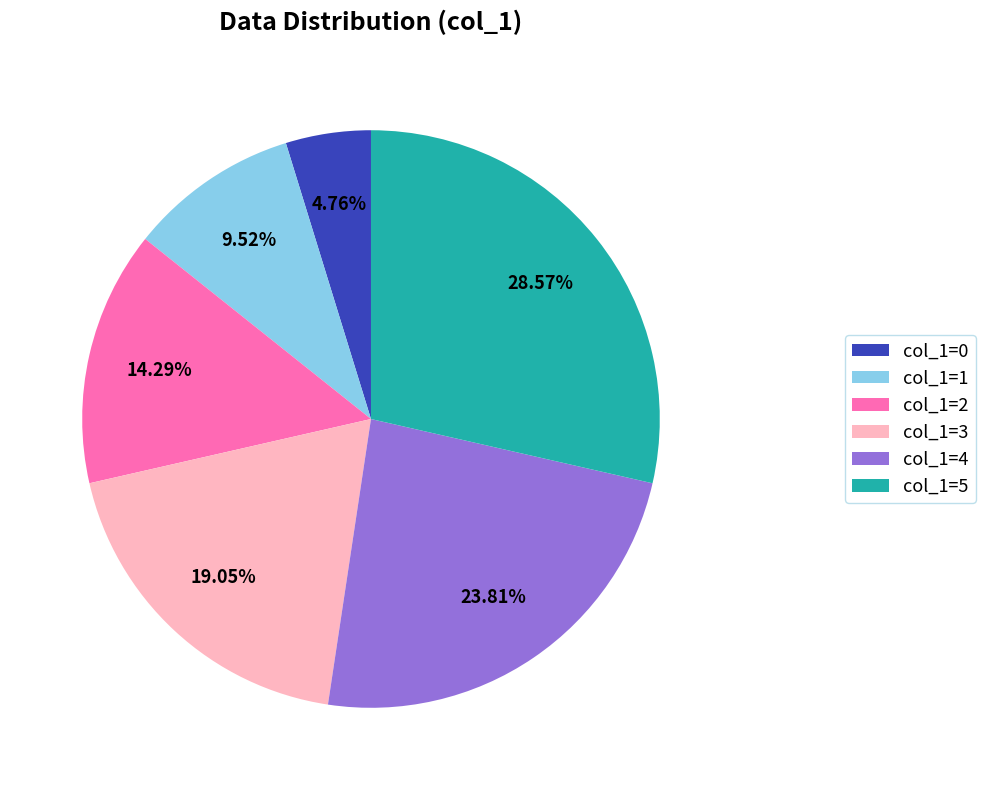

Is the sum of col_1=2 and col_1=4 greater than half?

No